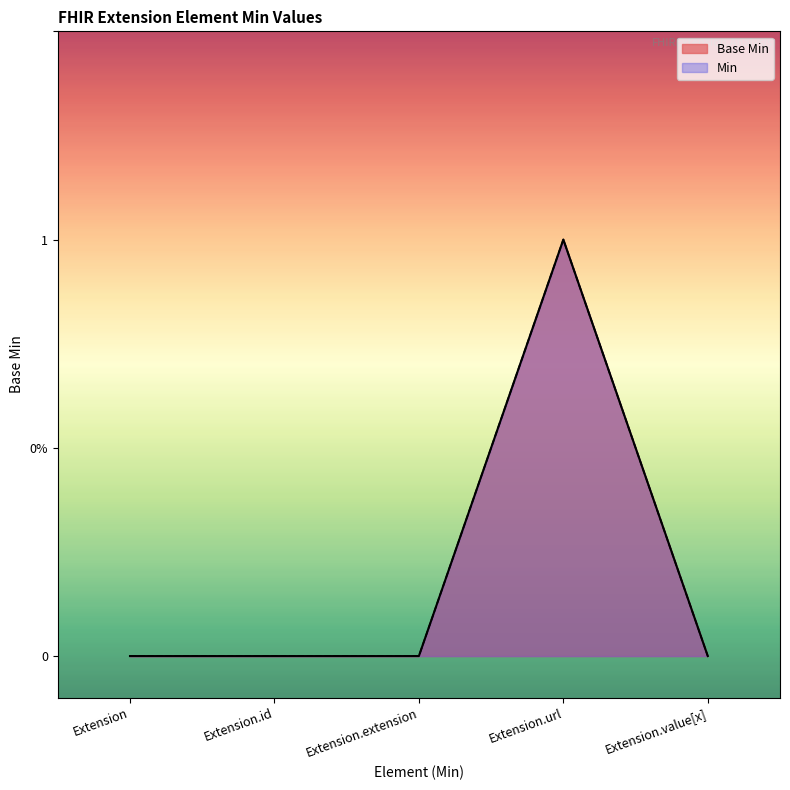

Where is the data nearest to the value 0?

Extension